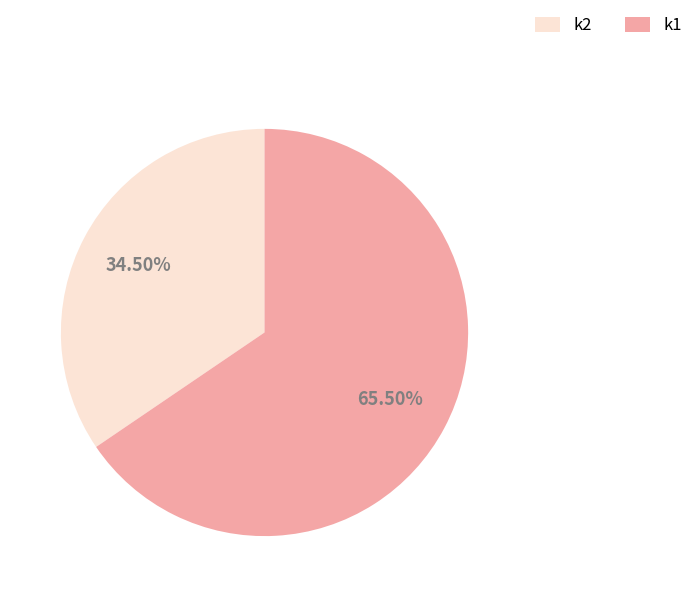

Is there a majority slice in this chart?

Yes